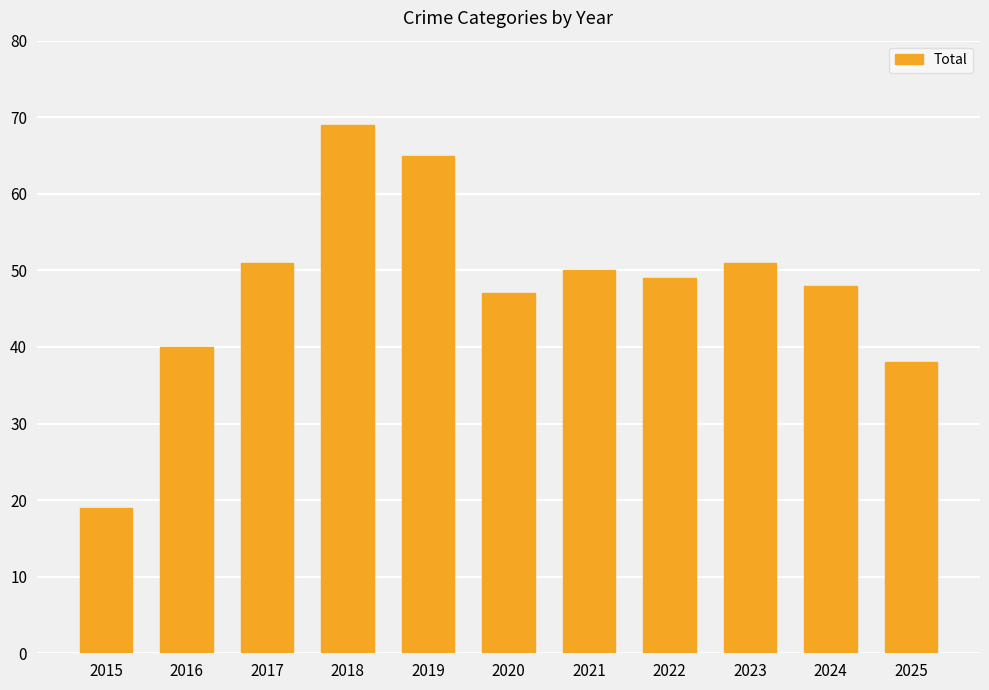

Reading left to right, what are all the values shown in this chart?

19	40	51	69	65	47	50	49	51	48	38